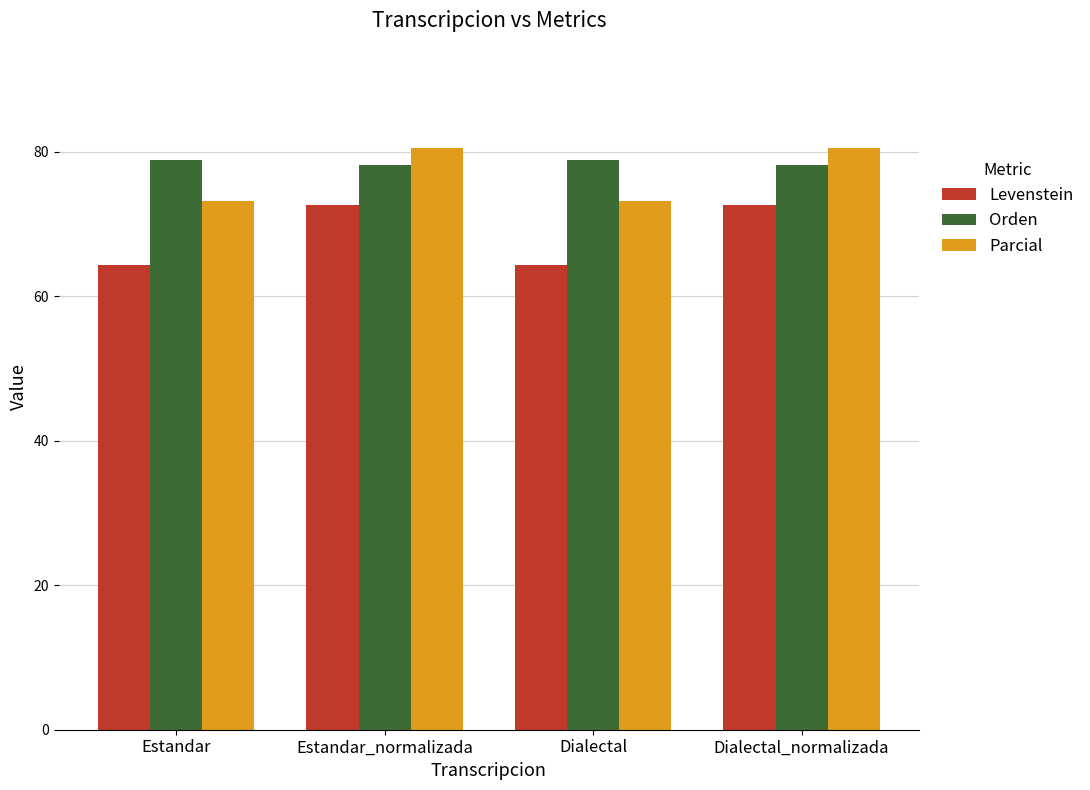

What is the value of the Levenstein bar at the 4th from the left?

72.6